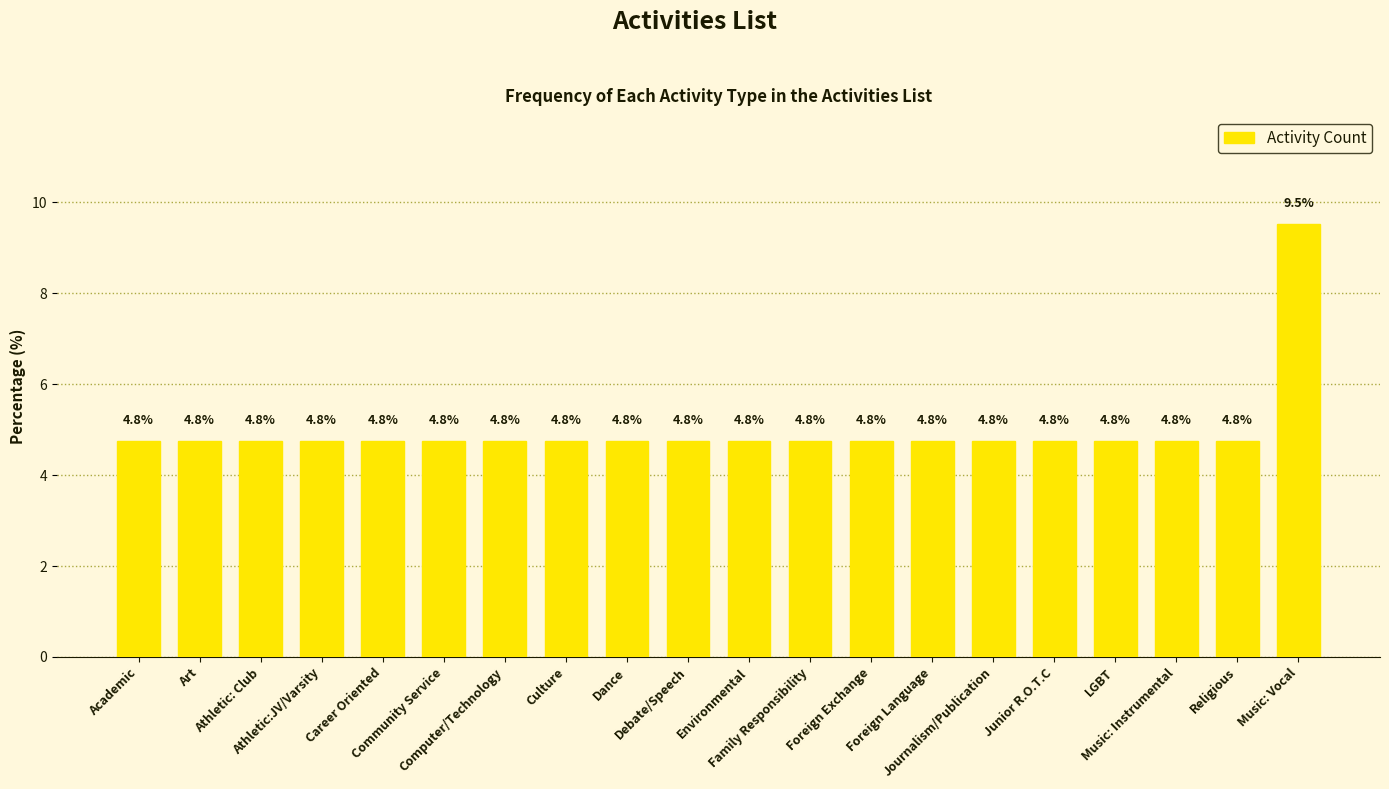

How many bars are there in total?

20